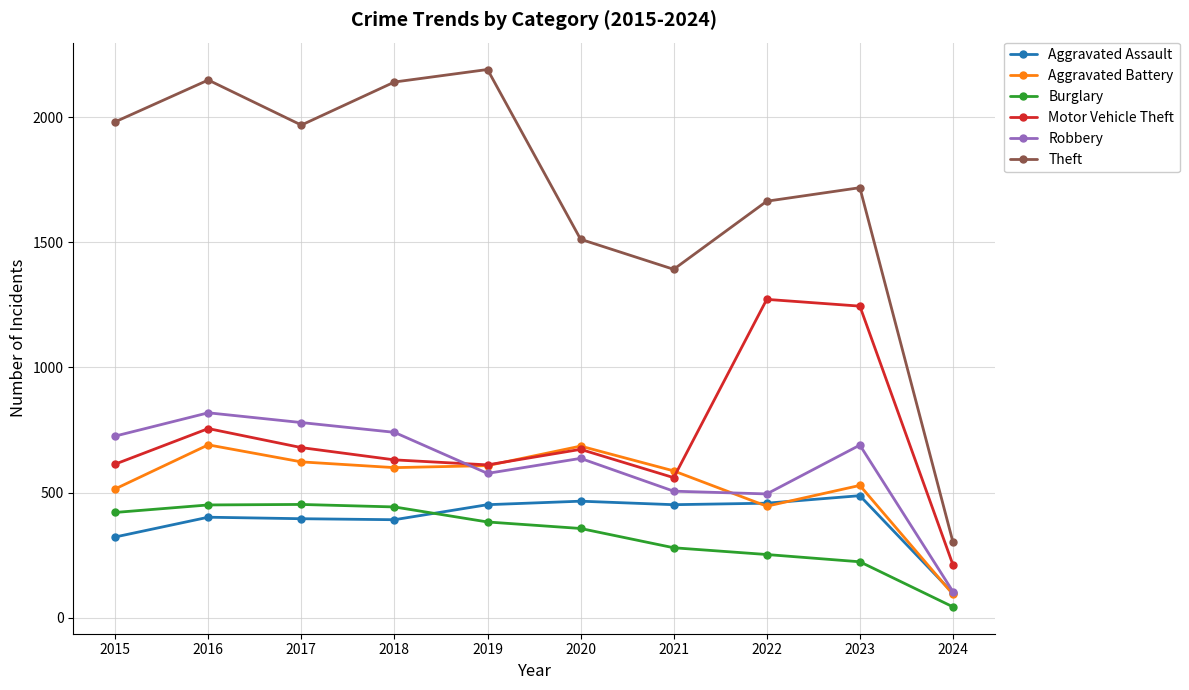

What is the maximum value for Theft?

2190